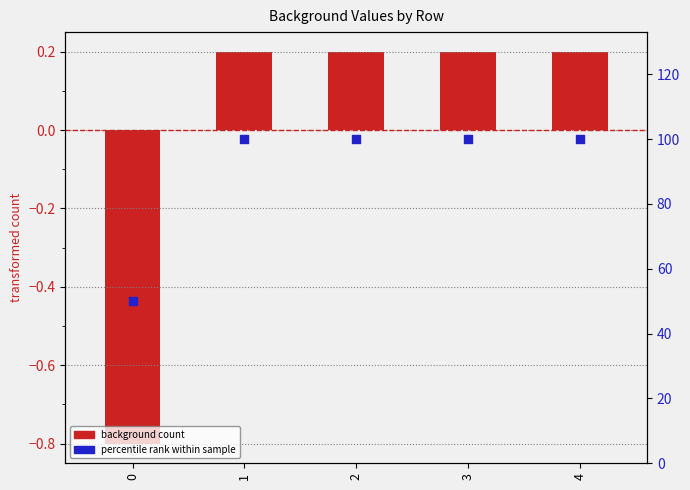

At how many categories does at least one series exceed 53?

4